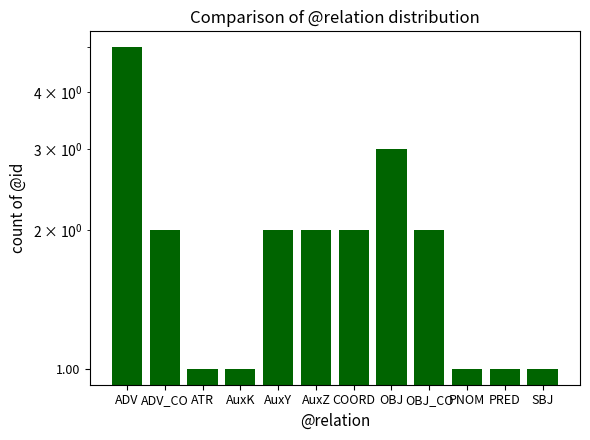

What is the change in value from AuxZ to SBJ?

-1